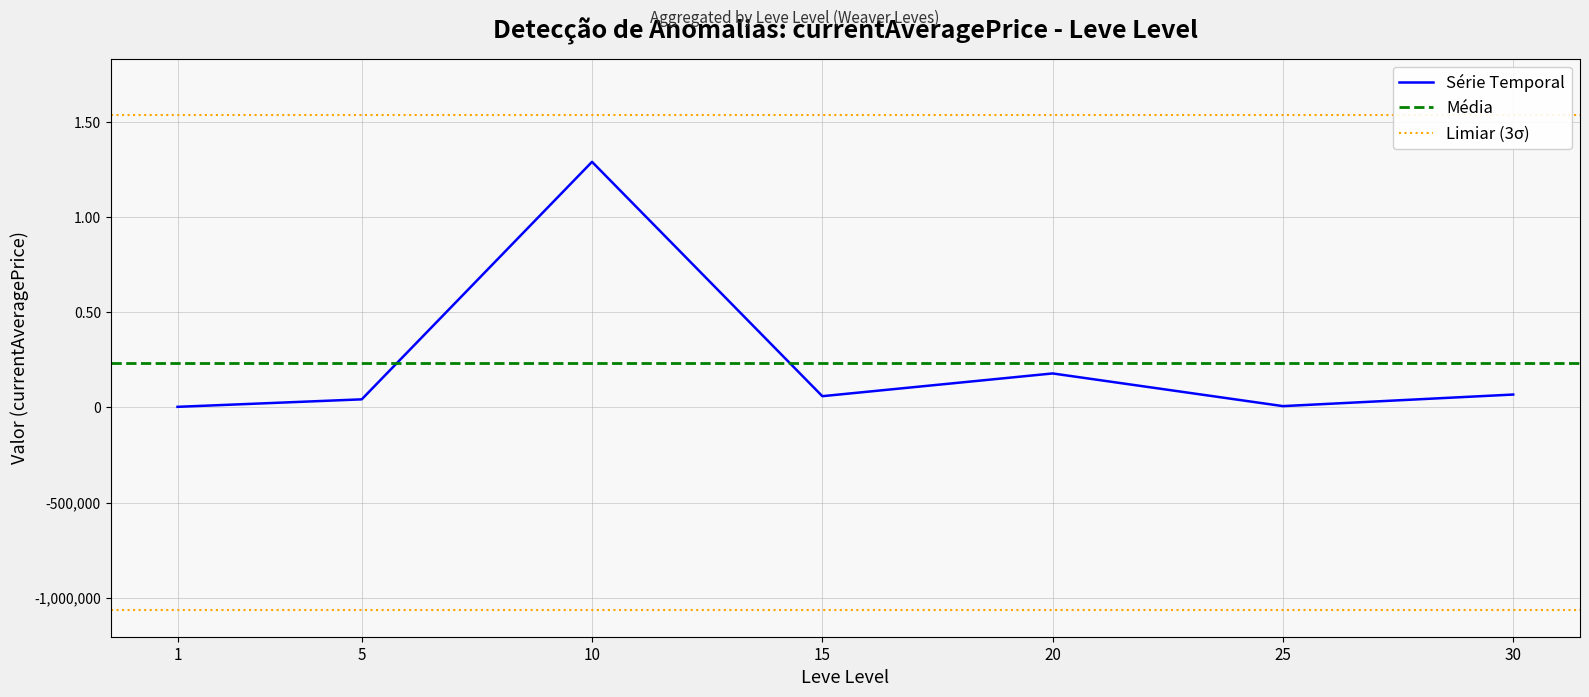

Which category has the lowest value across all series?

1